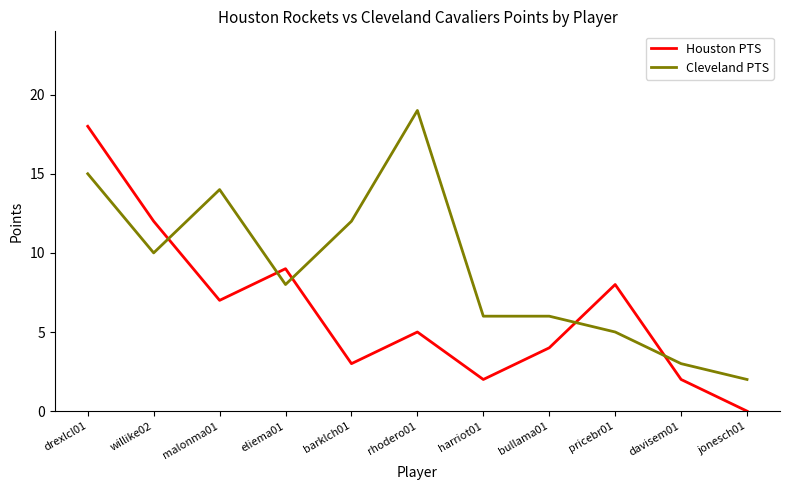

What is the spread (max minus min) of values at rhodero01?

14